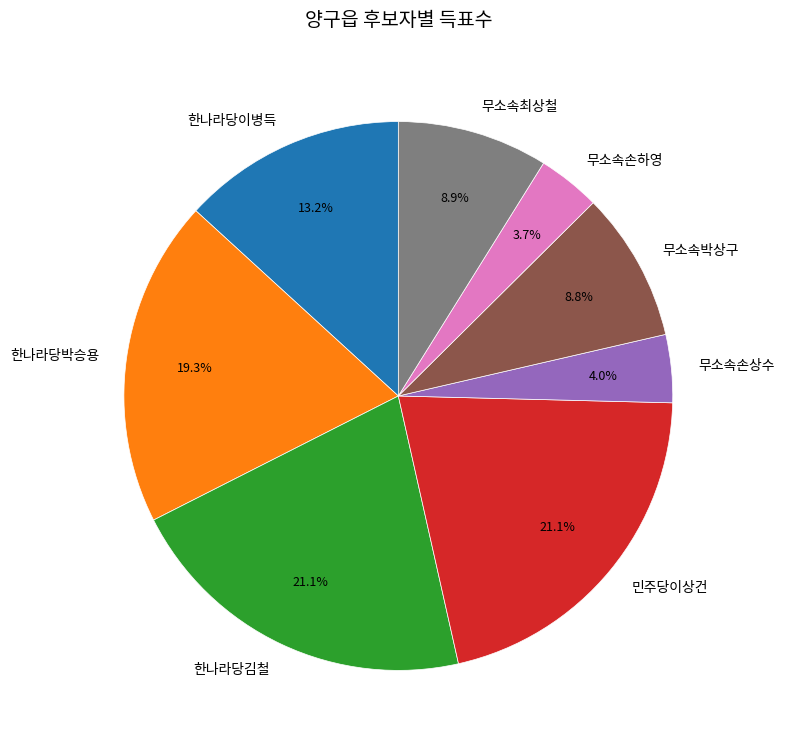

Is 무소속손하영 the majority of the pie?

No